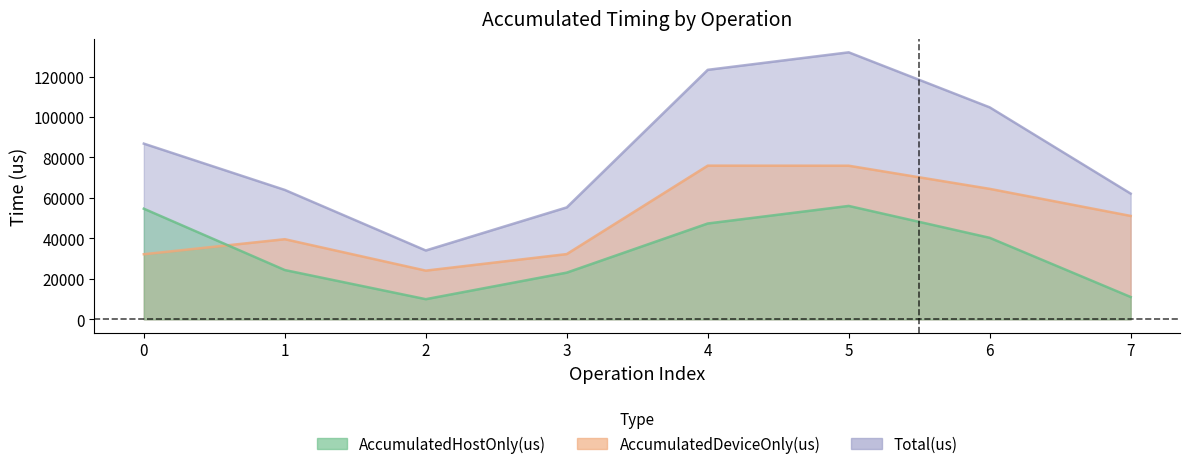

After their last crossing, which series has the higher values: AccumulatedDeviceOnly(us) or AccumulatedHostOnly(us)?

AccumulatedDeviceOnly(us)